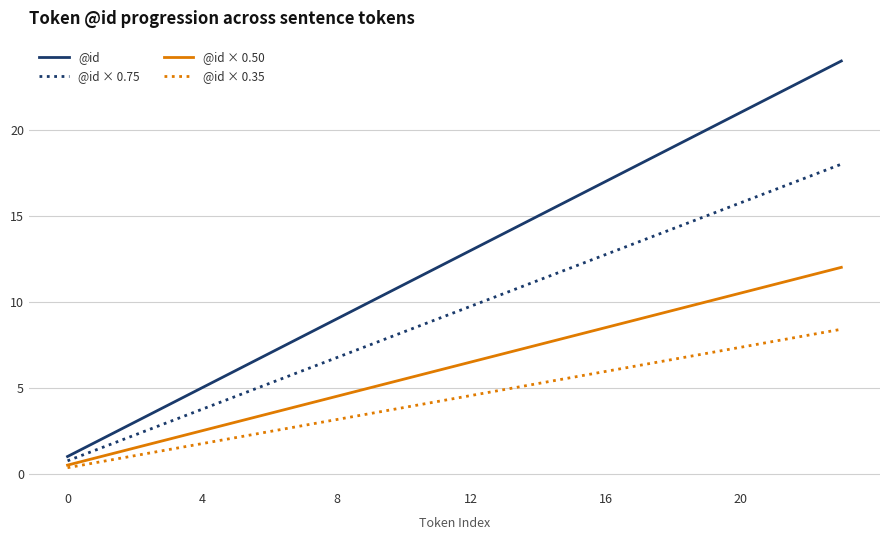

What is the sum of all @id × 0.35 values?

105.0